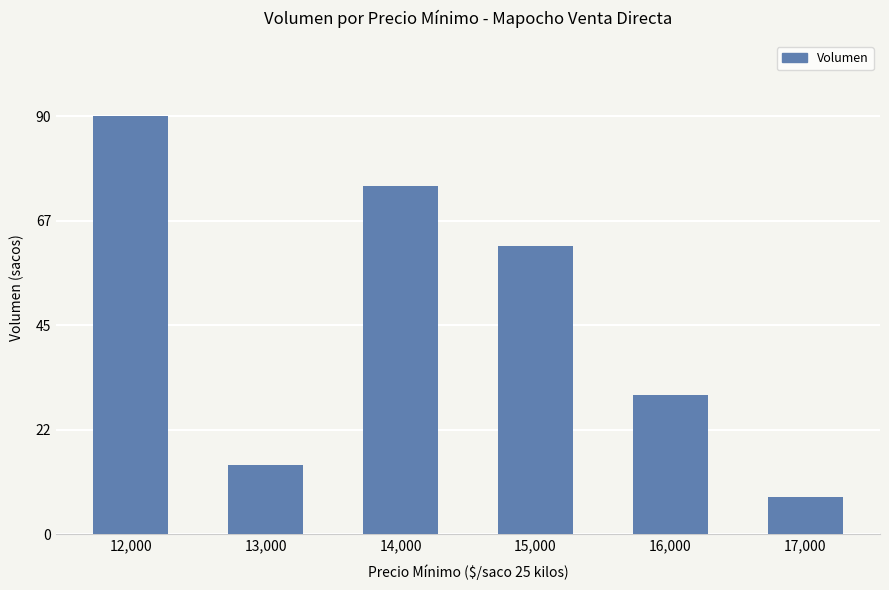

Between 15,000 and 14,000, which is larger?

14,000